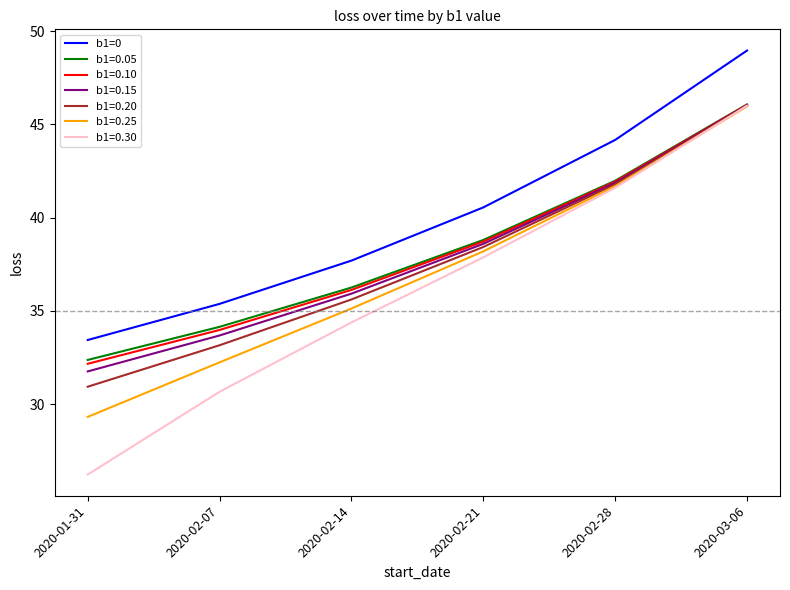

At which label does b1=0.10 reach its minimum?

2020-01-31